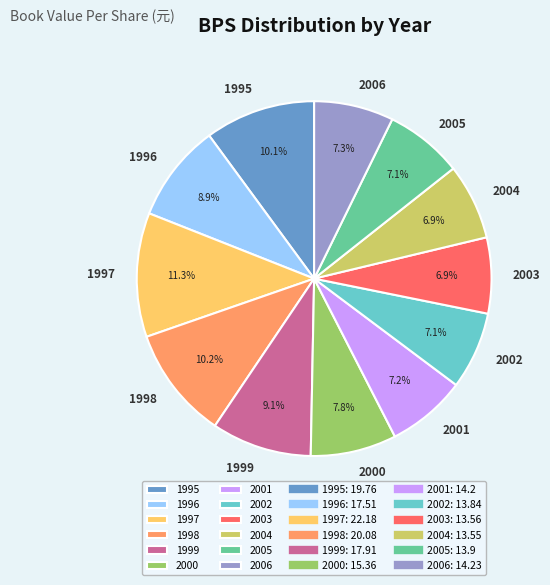

To the nearest percent, what is the combined percentage of 2002 and 1998?

17%